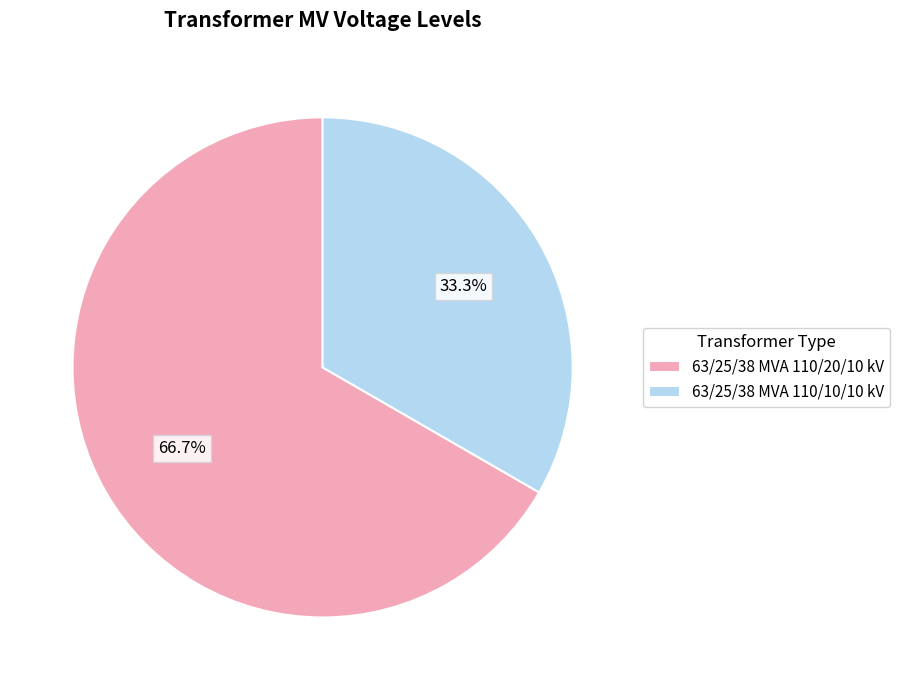

How many slices are in this pie chart?

2